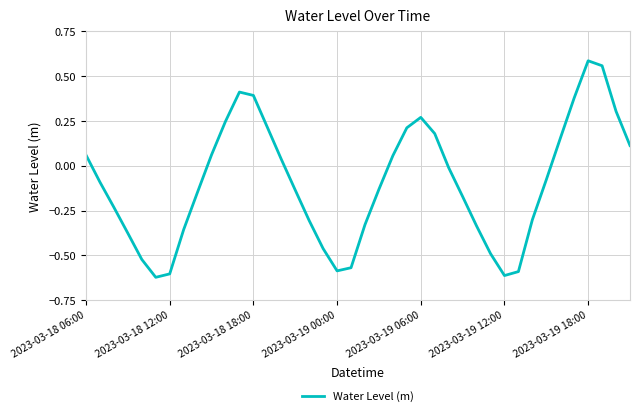

Is this an area chart (filled region under the line)?

No